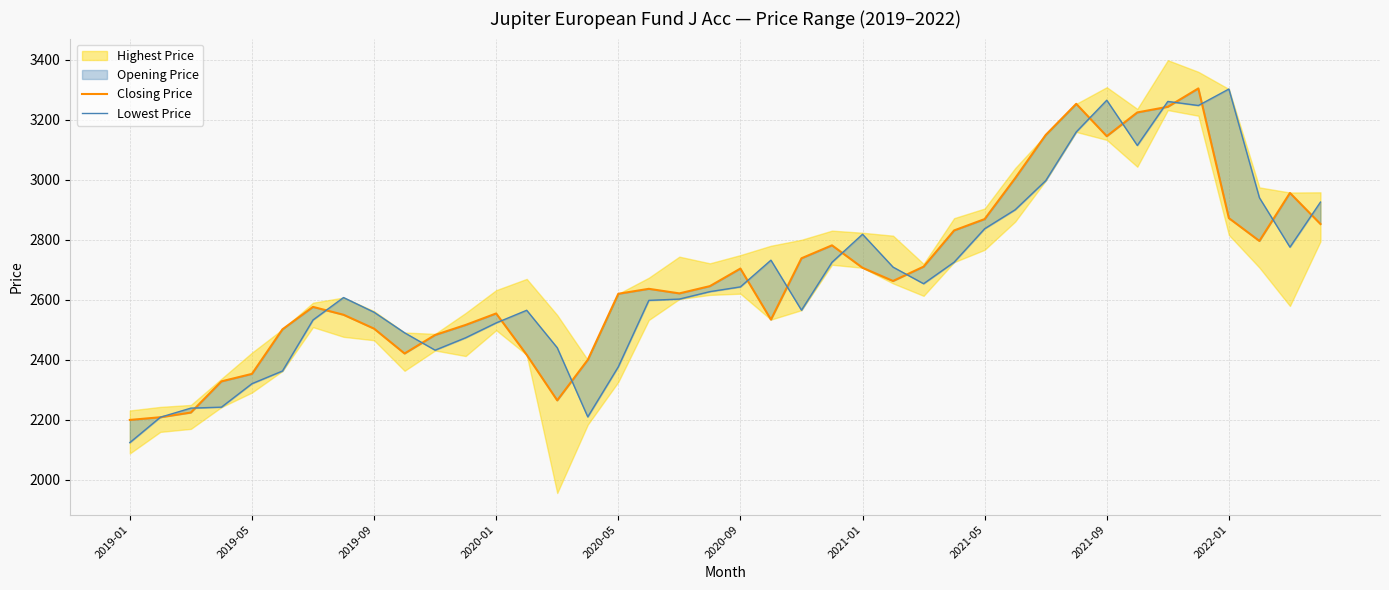

How many interior local valleys does the Closing Price series have?

7